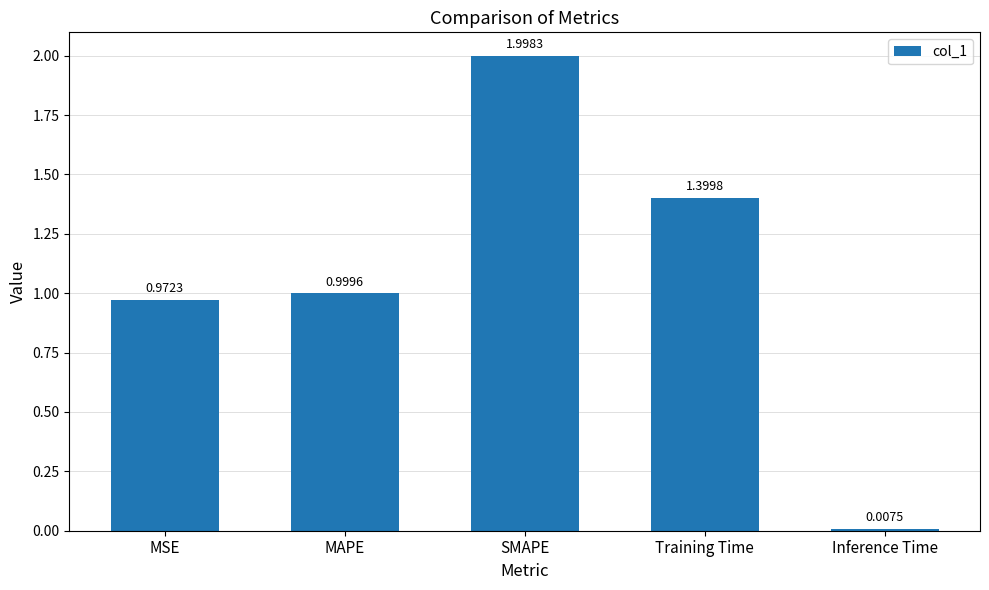

What is the label of the 3rd bar from the right?

SMAPE